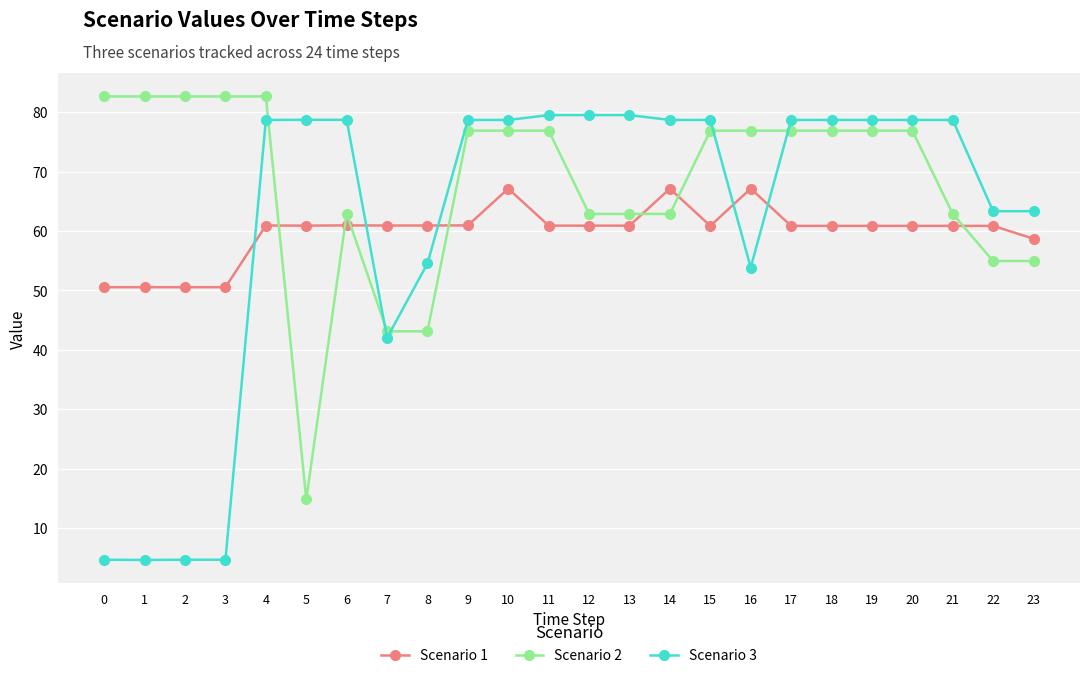

Which series has the largest total across all categories?

Scenario 2